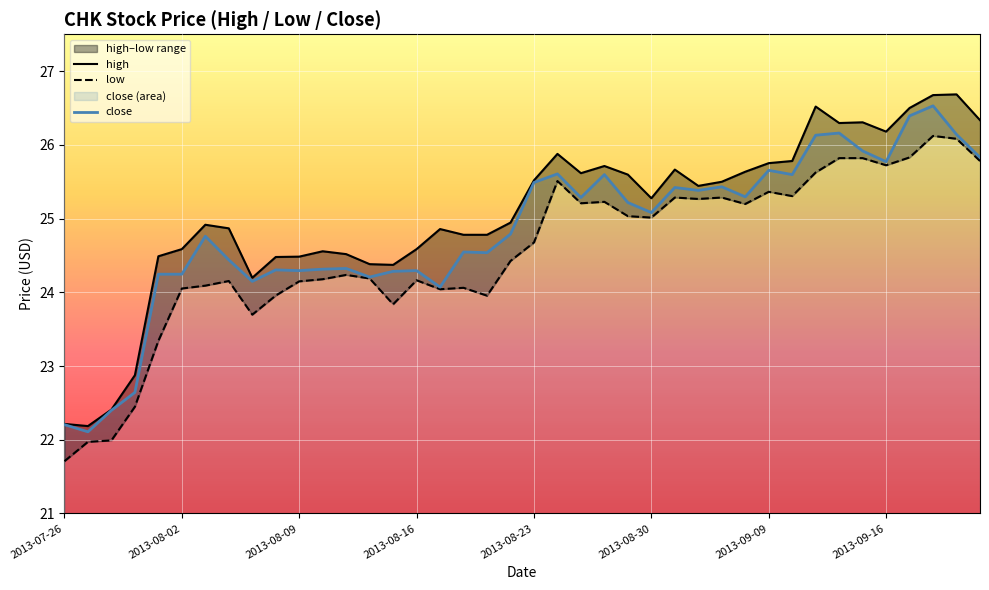

What is the value of the close point at the 40th from the left?

25.8